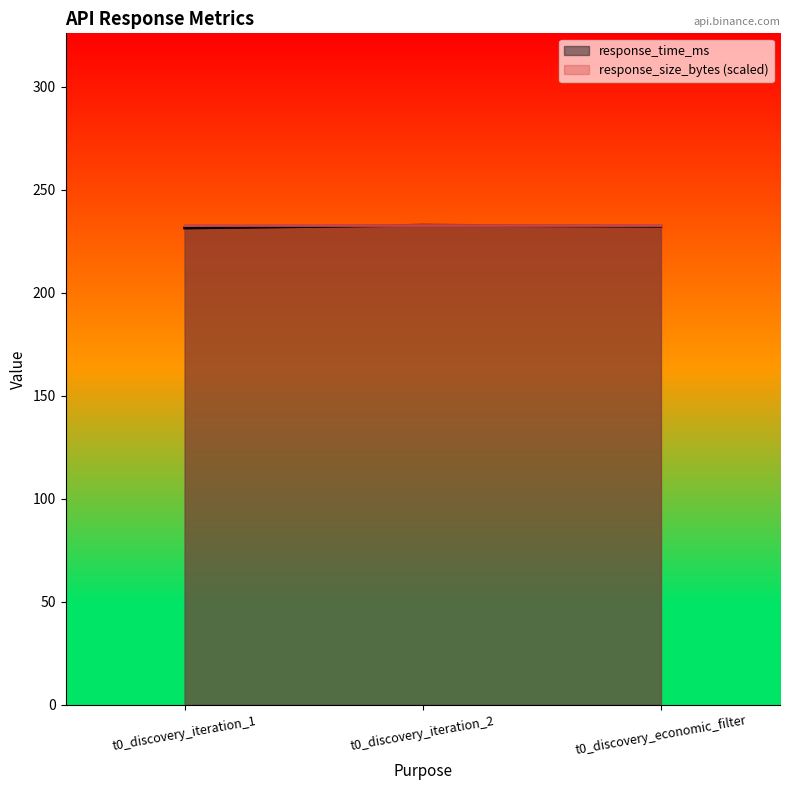

At which category does the chart reach its peak across all series?

t0_discovery_iteration_2